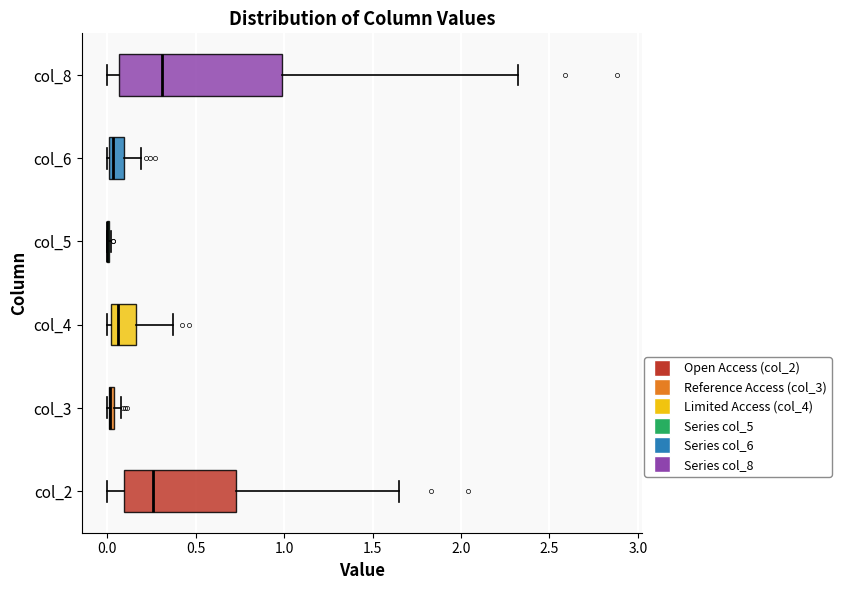

Comparing the boxes themselves (not the whiskers), which one is the widest?

col_8